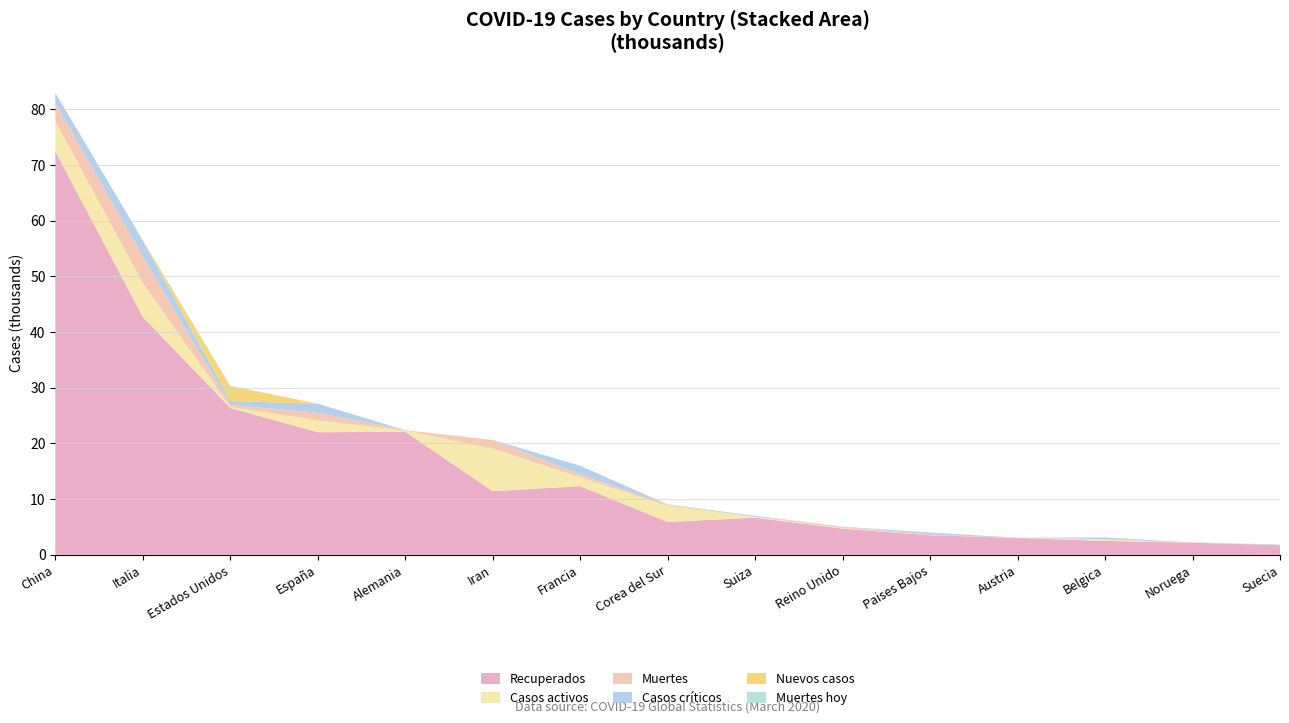

Reading left to right, what are all the values shown in this chart?

Recuperados: 72440	42681	26366	21990	22071	11419	12310	5884	6652	4692	3493	3007	2485	2156	1734
Casos activos: 5353	6072	178	2125	209	7635	1587	2909	131	93	2	9	263	6	16
Muertes: 3261	4825	348	1381	84	1556	562	104	80	233	136	8	67	7	20
Casos críticos: 1845	2857	708	1612	2	0	1525	59	141	20	354	15	288	28	71
Nuevos casos: 46	0	2685	0	0	0	0	98	0	0	0	32	0	5	0
Muertes hoy: 6	0	46	0	0	0	0	2	0	0	0	0	0	0	0